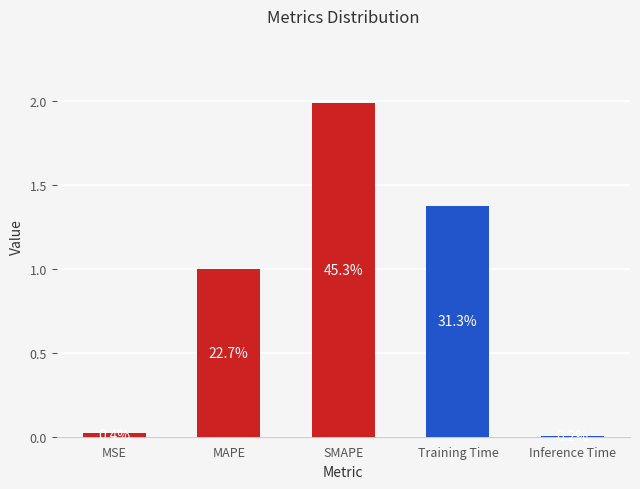

What is the label of the 1st bar from the right?

Inference Time